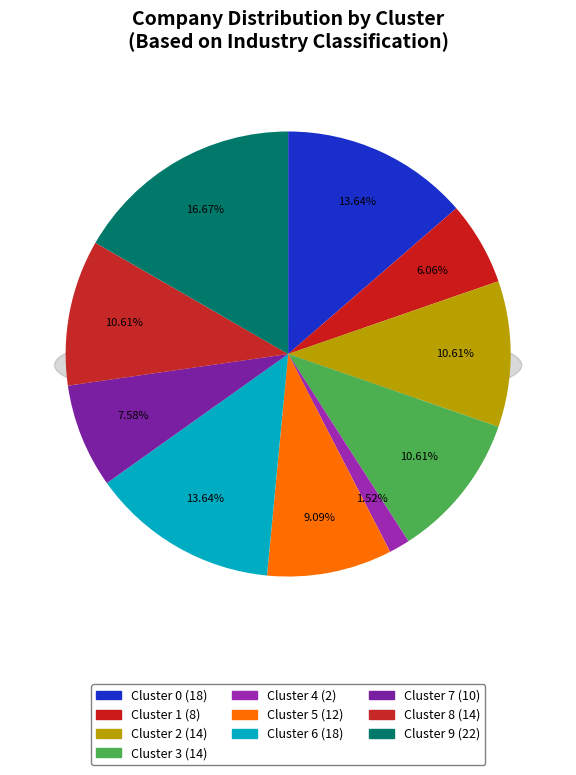

Which category has the smallest portion of the pie?

4